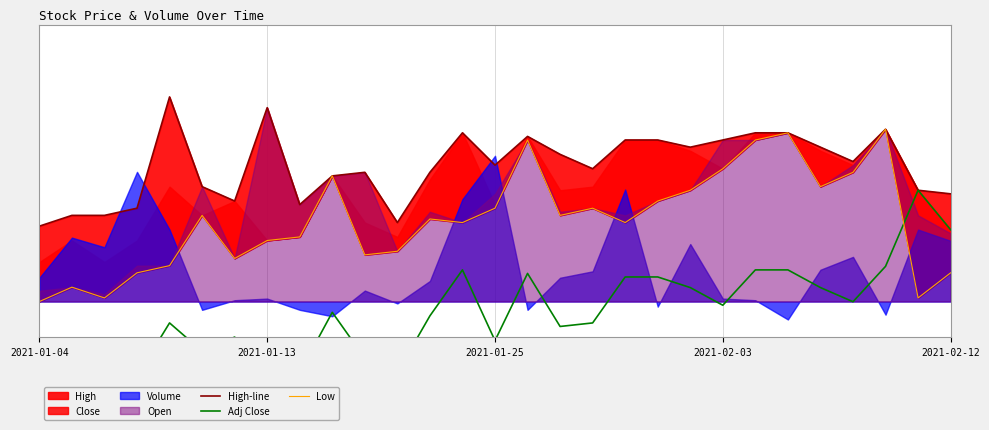

What is the value of the High-line point at the 20th from the left?

25.7